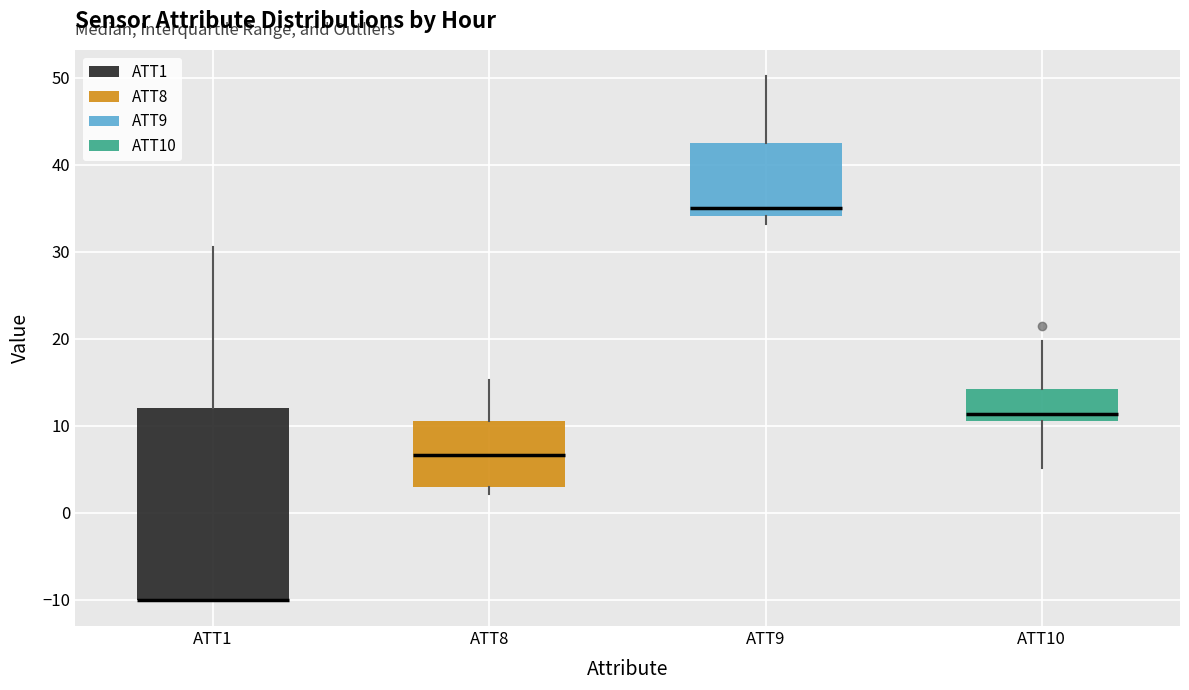

Reading left to right, read every box against the y-axis: the position of its median line, the range the box covers, and the ends of its whiskers. The values are not printed on the chart, so give them approximately, as read against the axis.

ATT1: median -10 (drawn on the box's lower edge), box -10 to 12, whiskers -10 to 31
ATT8: median 7, box 3 to 11, whiskers 2 to 15
ATT9: median 35, box 34 to 43, whiskers 33 to 50
ATT10: median 11 (just above the box's lower edge), box 11 to 14, whiskers 5 to 20